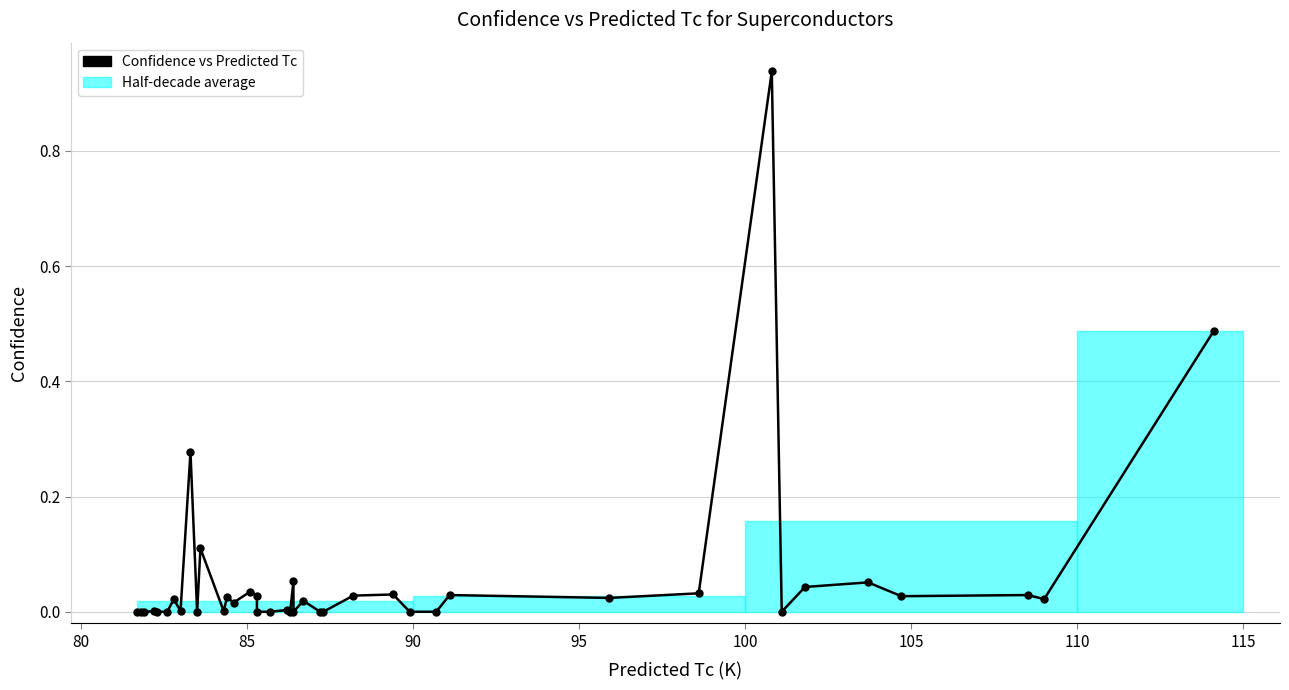

How many data points are above 0?

25